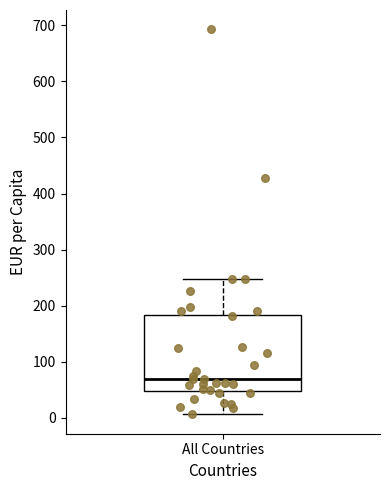

Where is the lower edge of the box for All Countries on the y-axis? The values are not printed on the chart, so give them approximately, as read against the axis.

50